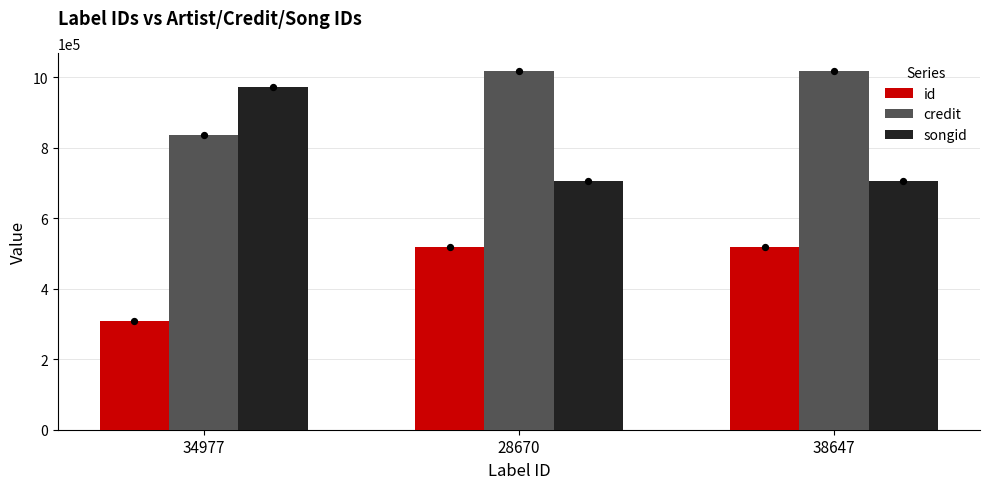

Which series has the largest Y range (max minus min)?

songid